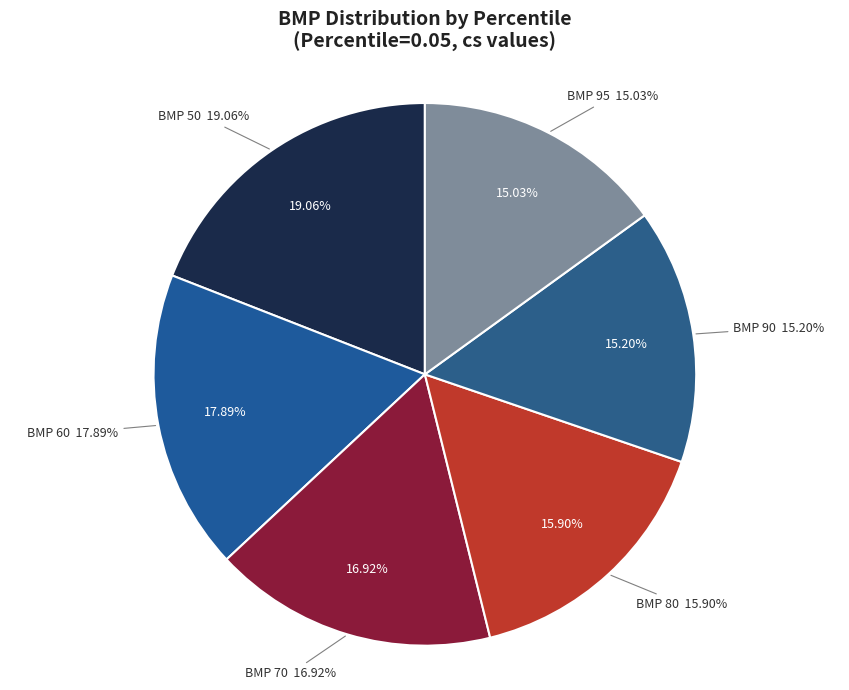

Is the sum of 60 and 80 greater than half?

No